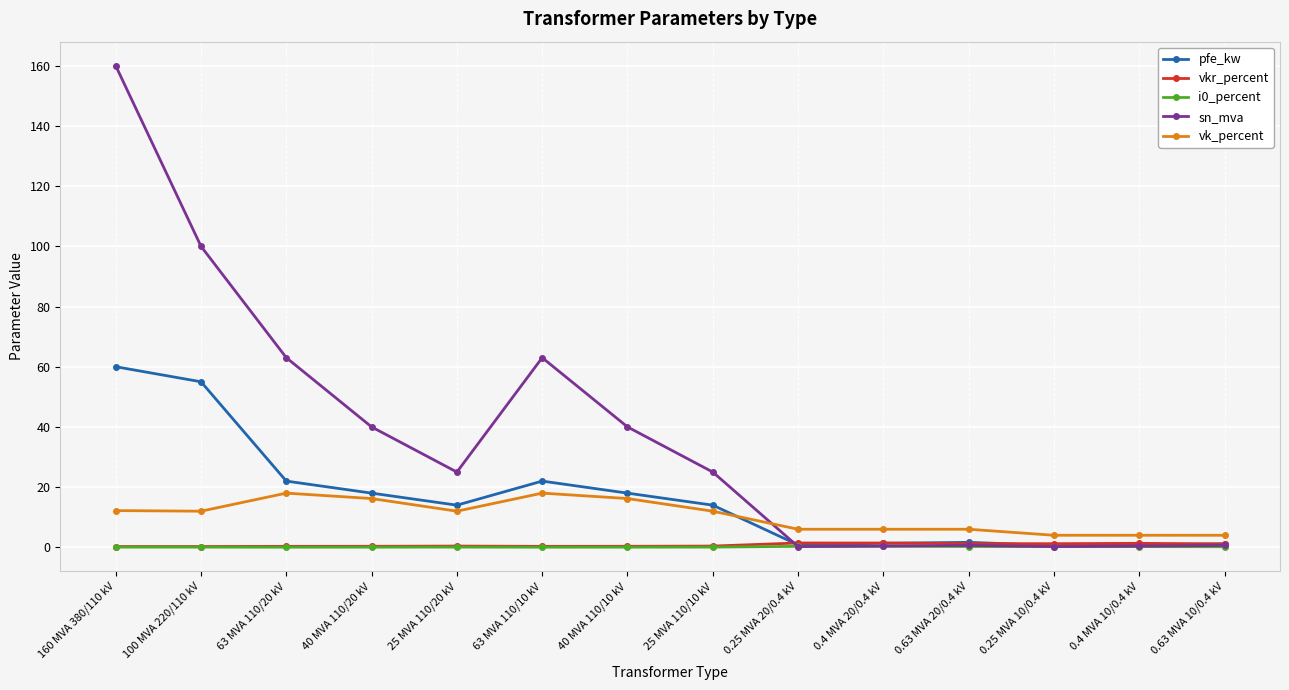

What is the sum of all i0_percent values?

2.0